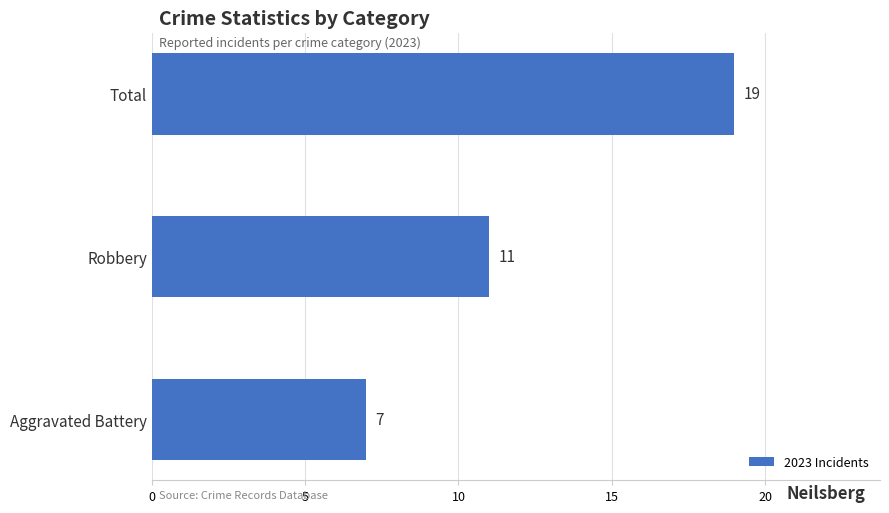

Between Total and Aggravated Battery, which is larger?

Total